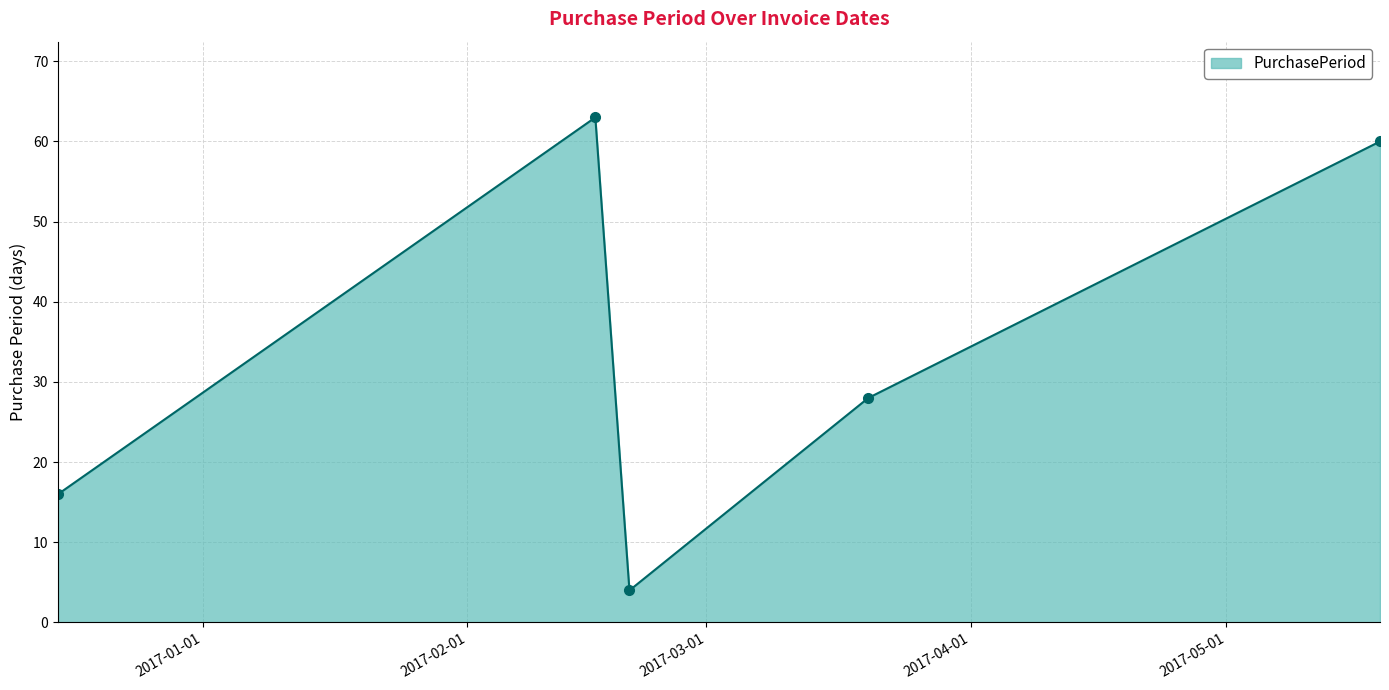

What is the difference between the maximum and minimum values?

59